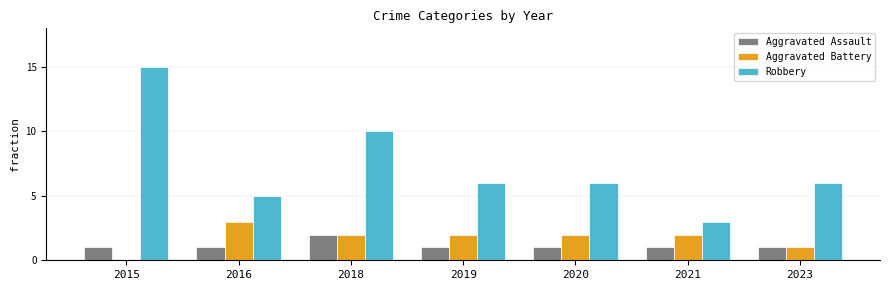

Count the number of data series in this chart.

3